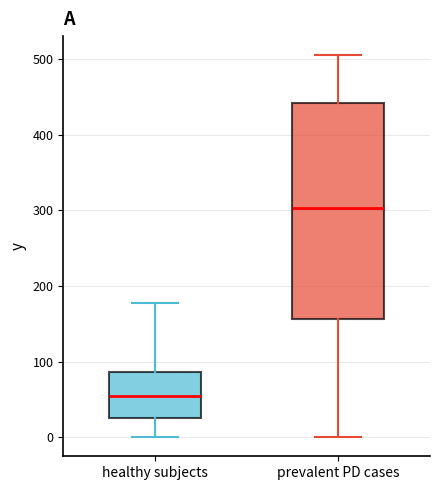

Reading left to right, transcribe this box plot: for each box, give where its median line is, the range the box spans, and where its two whiskers end, as read against the y-axis. The values are not printed on the chart, so give them approximately, as read against the axis.

healthy subjects: median 50, box 30 to 90, whiskers 0 to 180
prevalent PD cases: median 300, box 160 to 440, whiskers 0 to 510